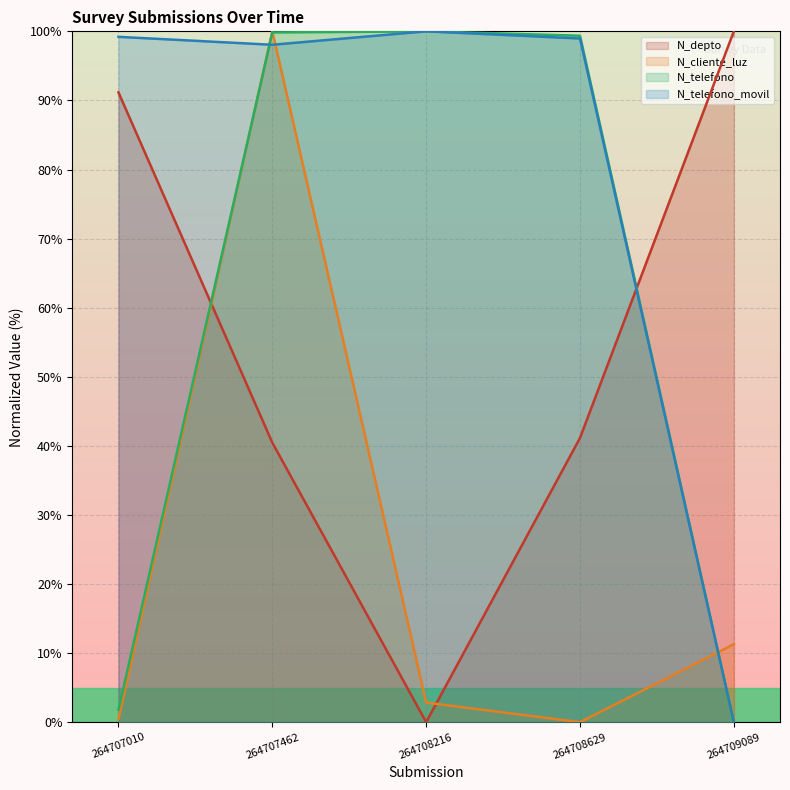

Between 264707010 and 264707462, which series saw the biggest shift?

N_cliente_luz